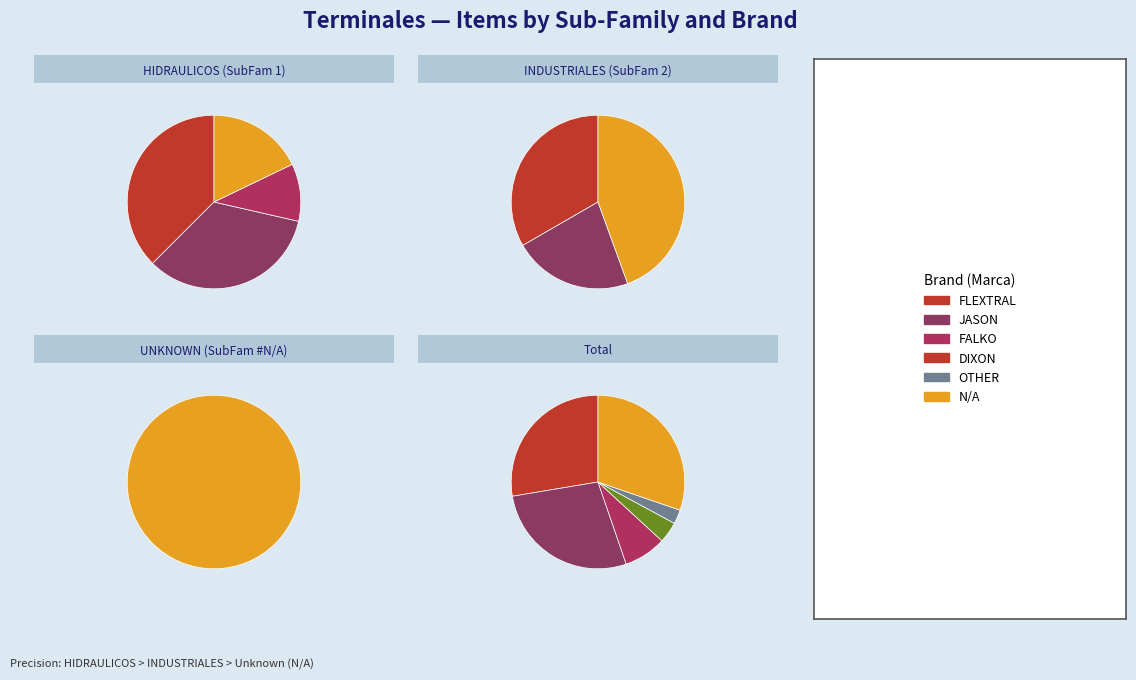

Count the number of slices in the pie.

7